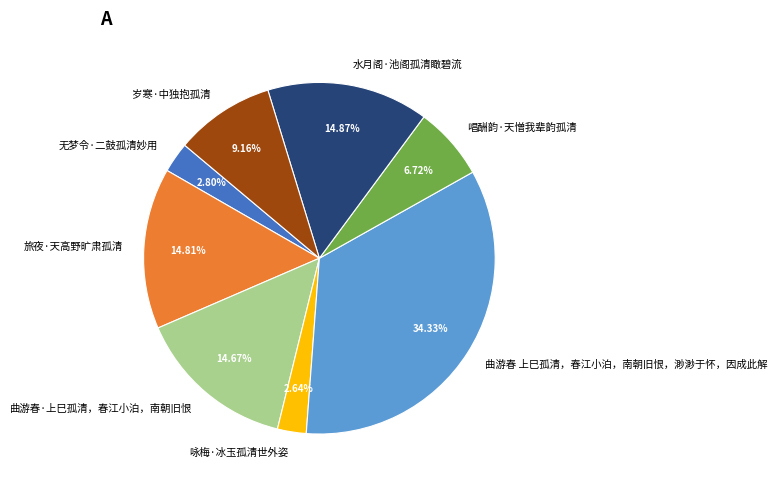

How many segments does this pie chart have?

8